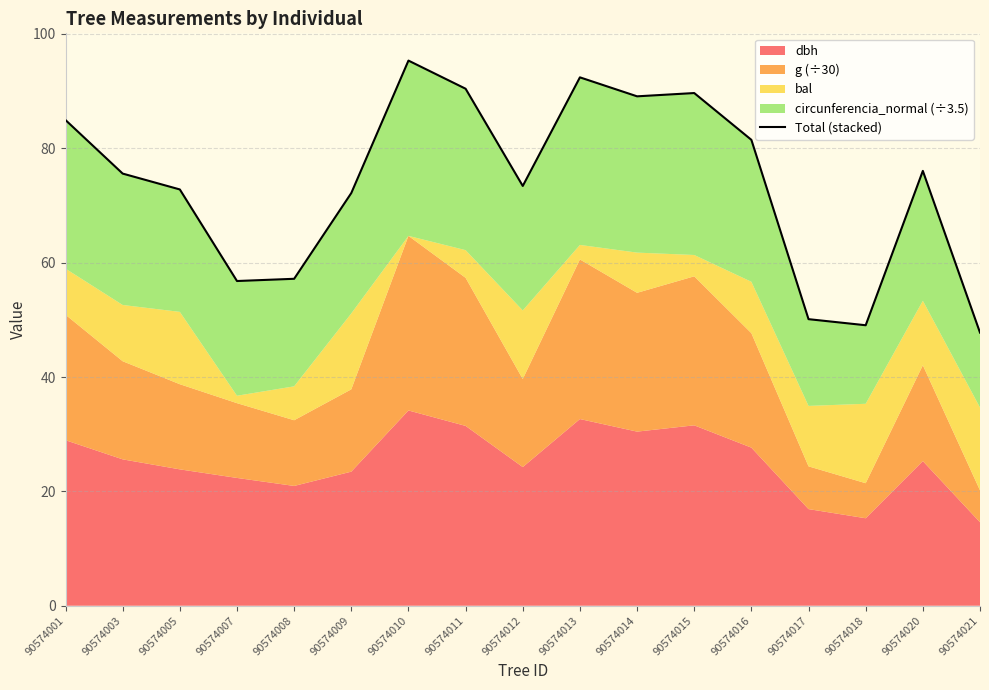

What is the difference between the second highest and minimum values?

44.6